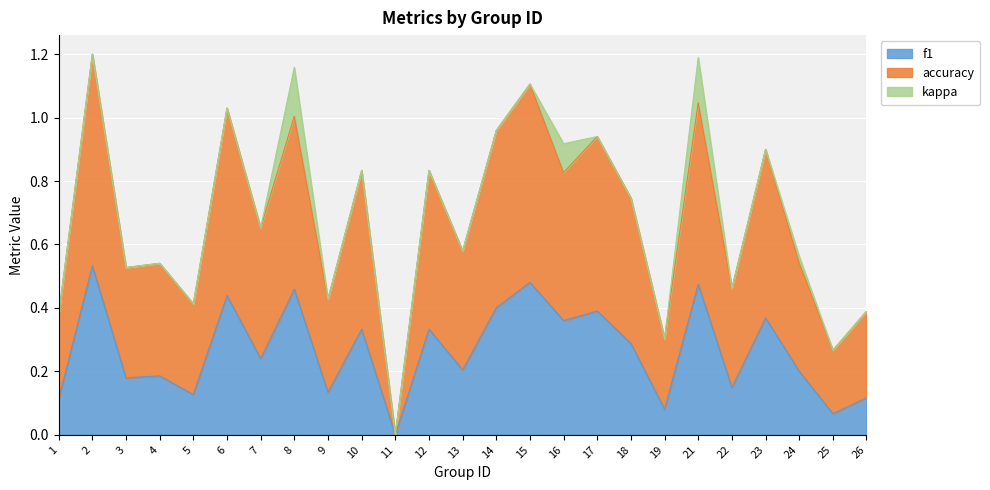

True or false: f1 and accuracy intersect in this chart.

False